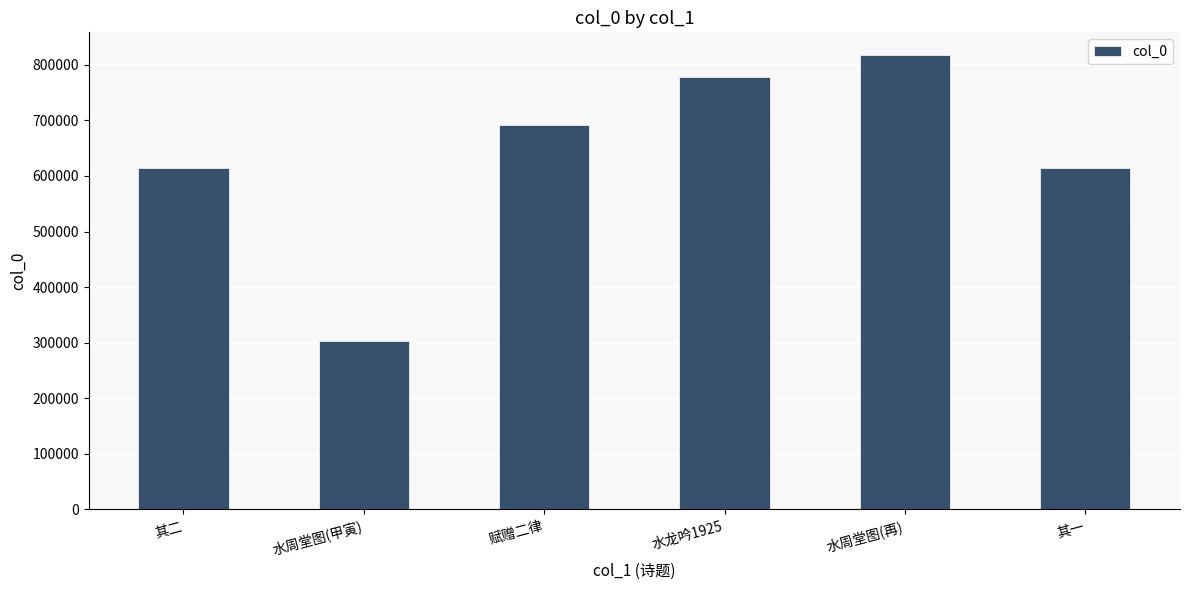

The value at 水周堂图(甲寅) is 95557. True or false?

False